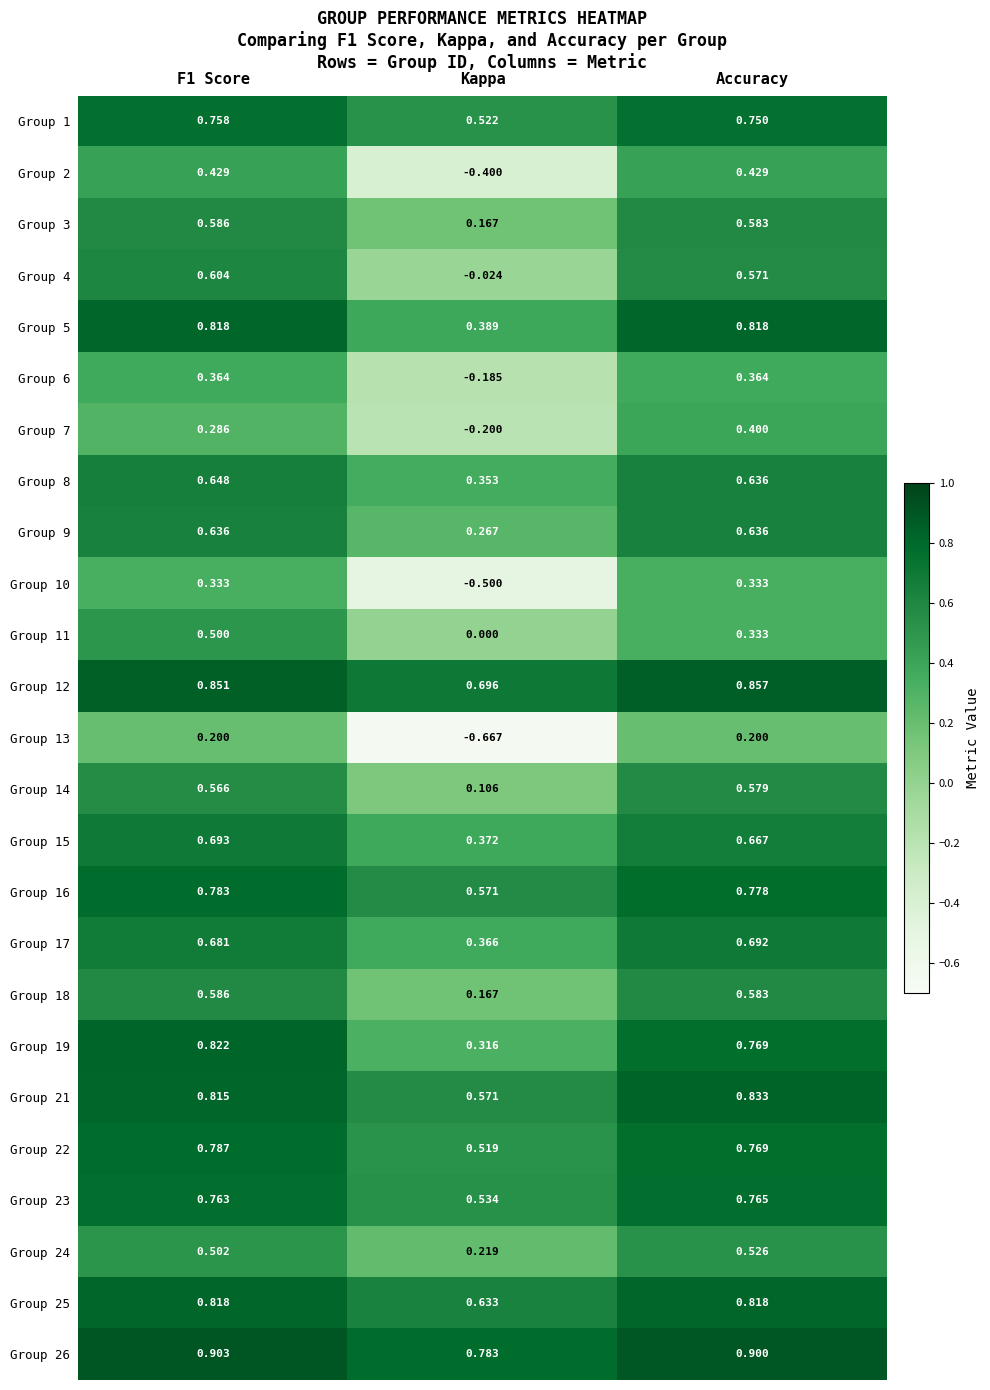

Is the value of Group 24 at Accuracy greater than the value of Group 5 at F1 Score?

No